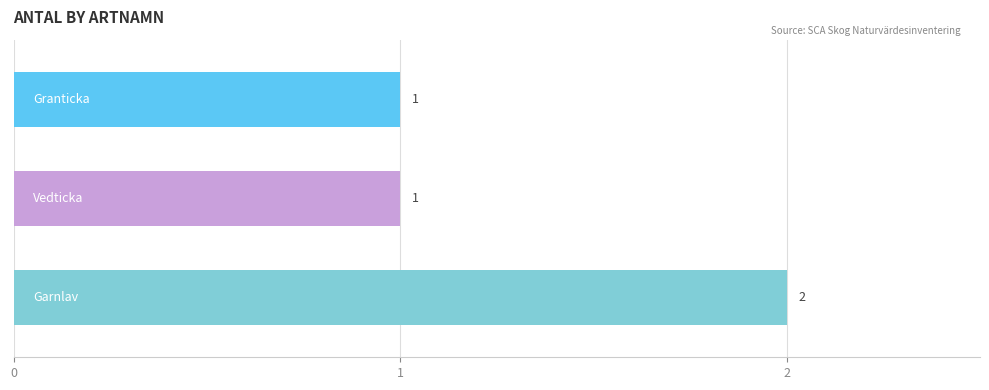

What is the sum of all values?

4